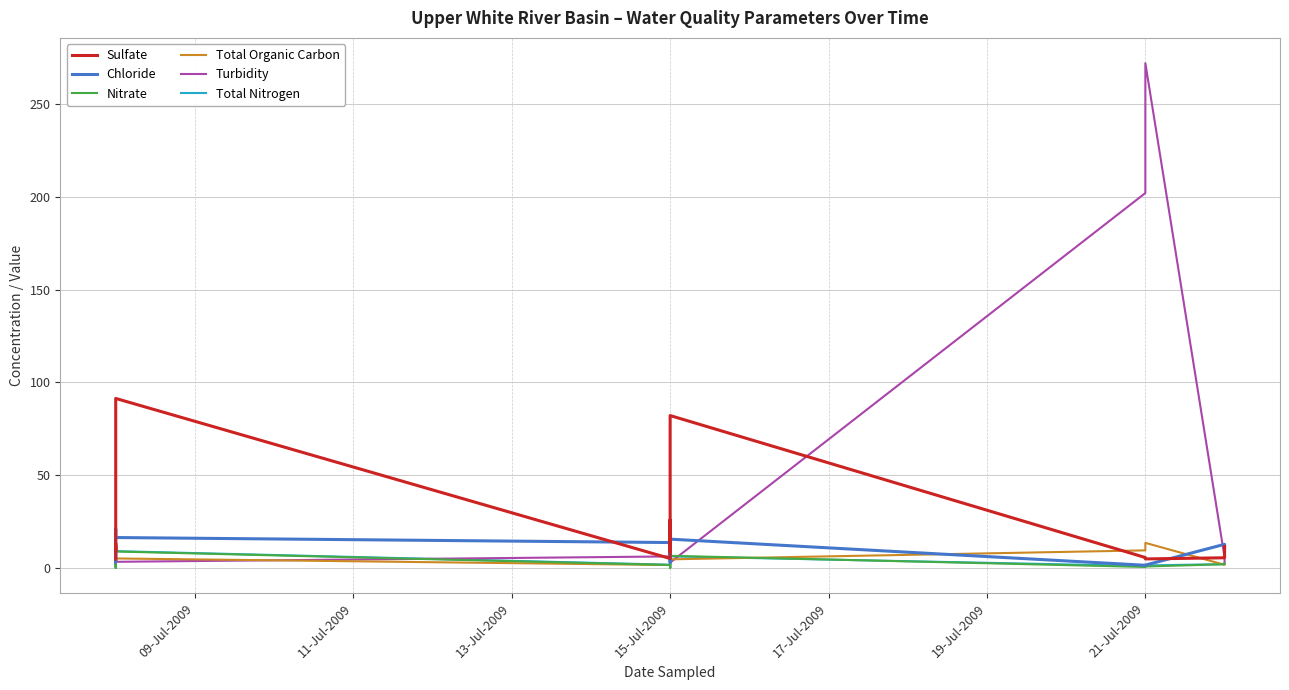

True or false: Total Organic Carbon has more than 2 points higher than both neighbors.

True